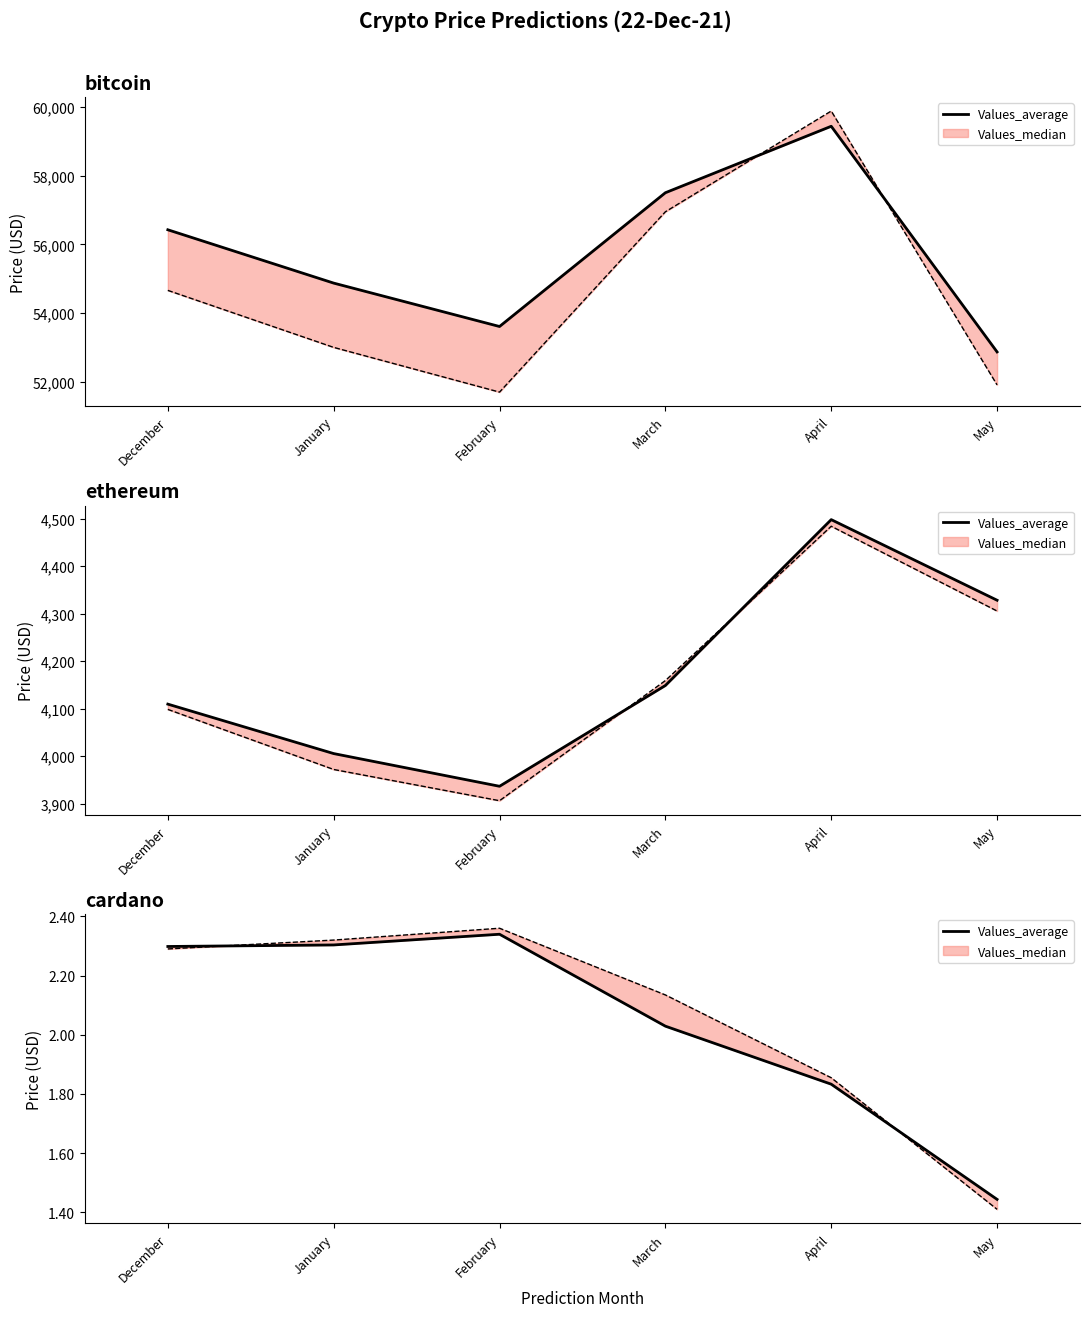

Does the chart have visible grid lines?

No